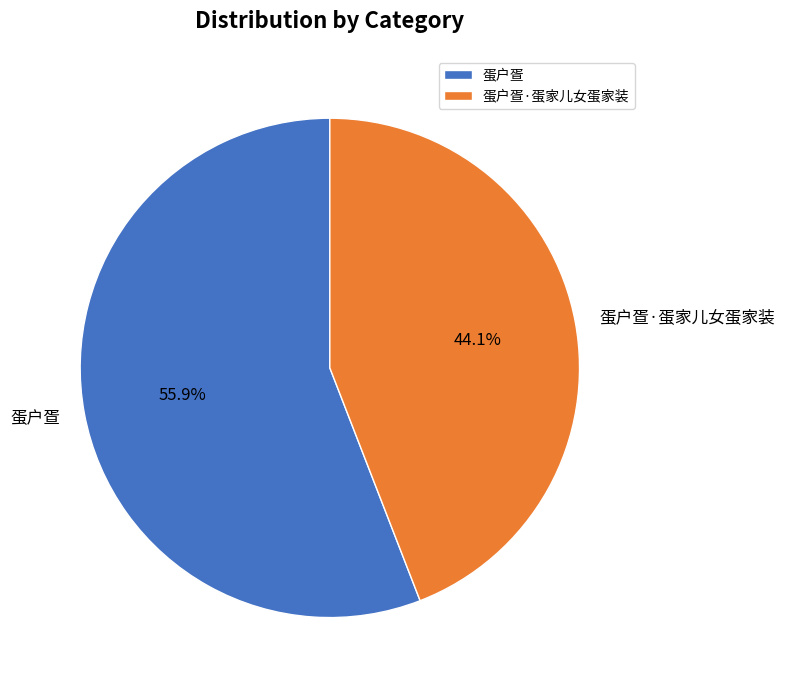

To the nearest percent, what is the average slice percentage?

50%